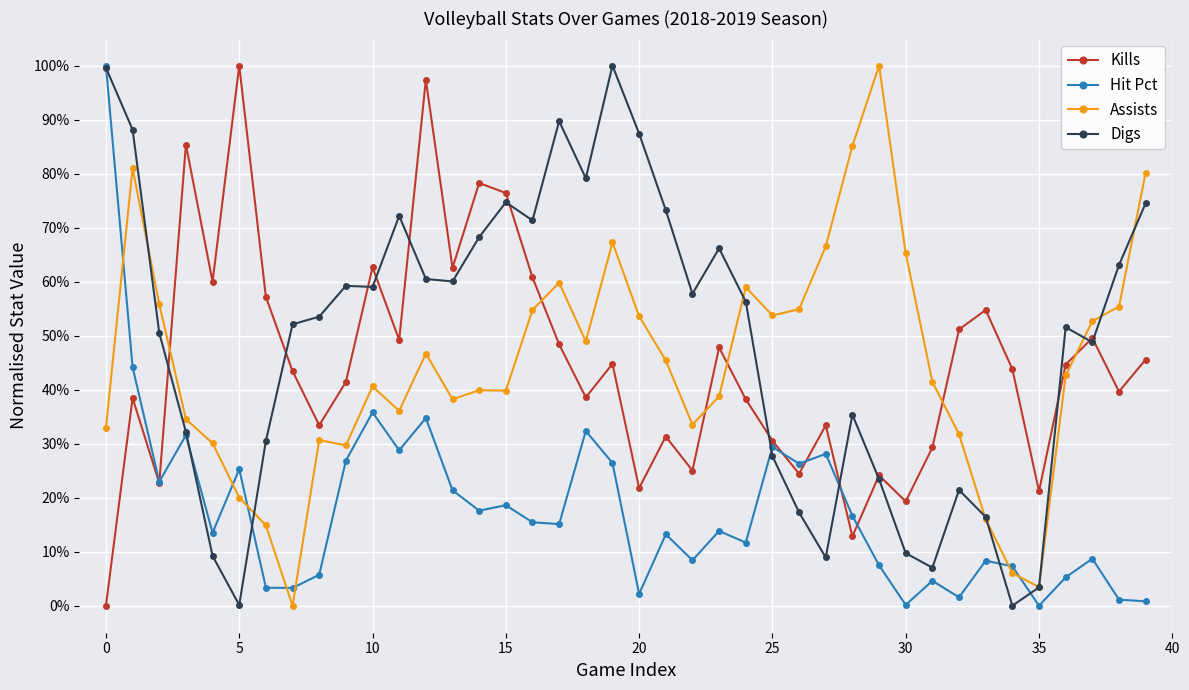

What are all the series names shown in the legend?

Kills, Hit Pct, Assists, Digs